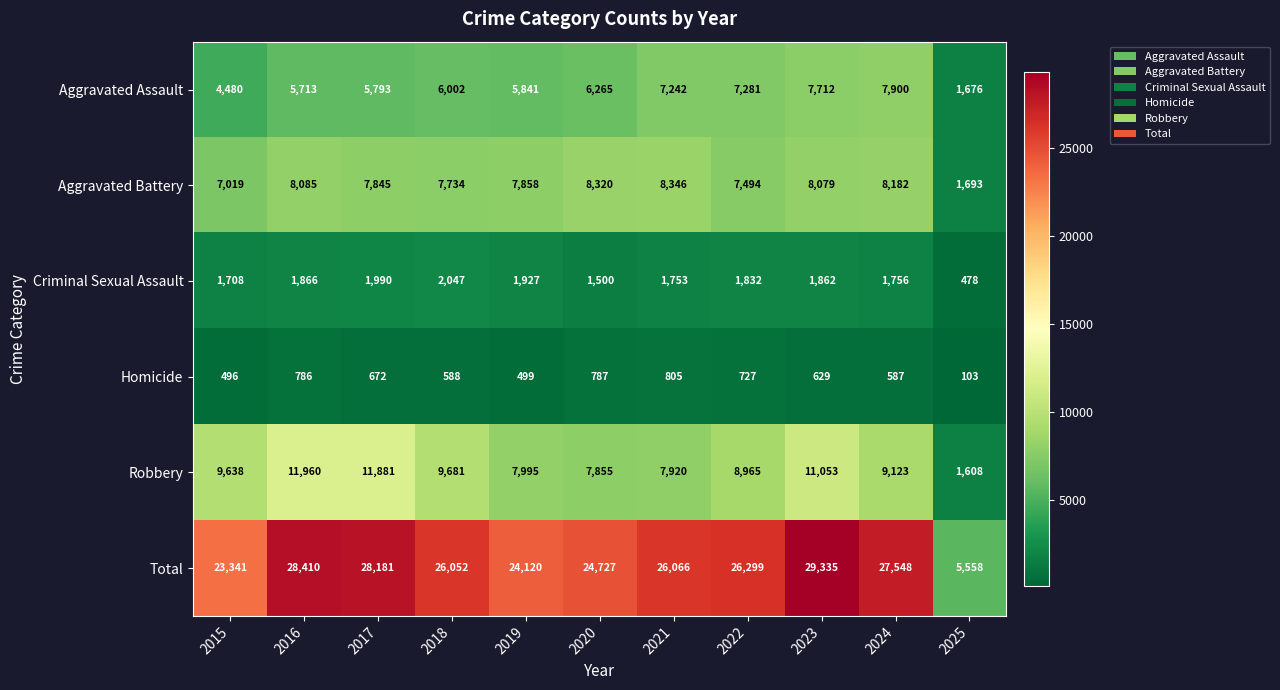

What is the difference between the maximum and minimum values in the Total series?

23777